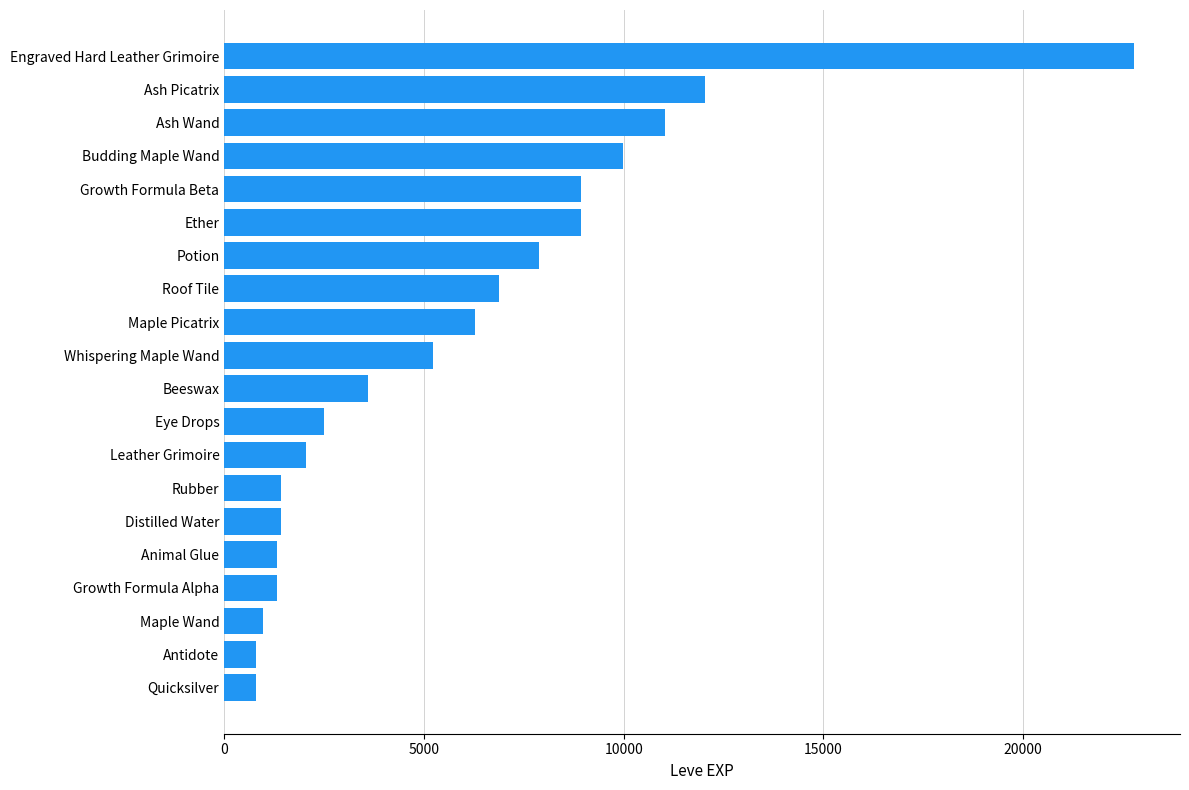

The value at Engraved Hard Leather Grimoire is 14322. True or false?

False